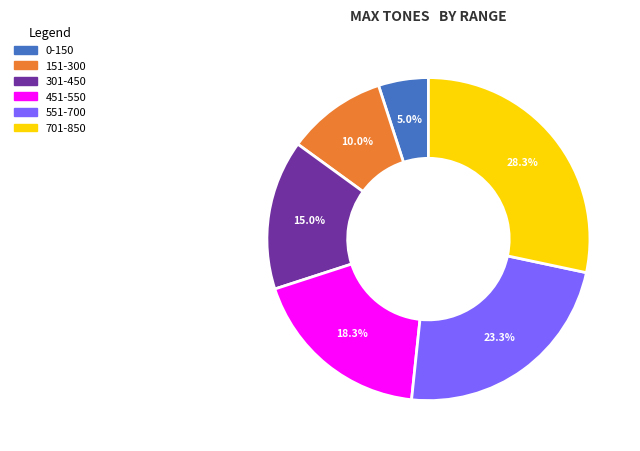

Which category has the biggest portion of the pie?

701-850